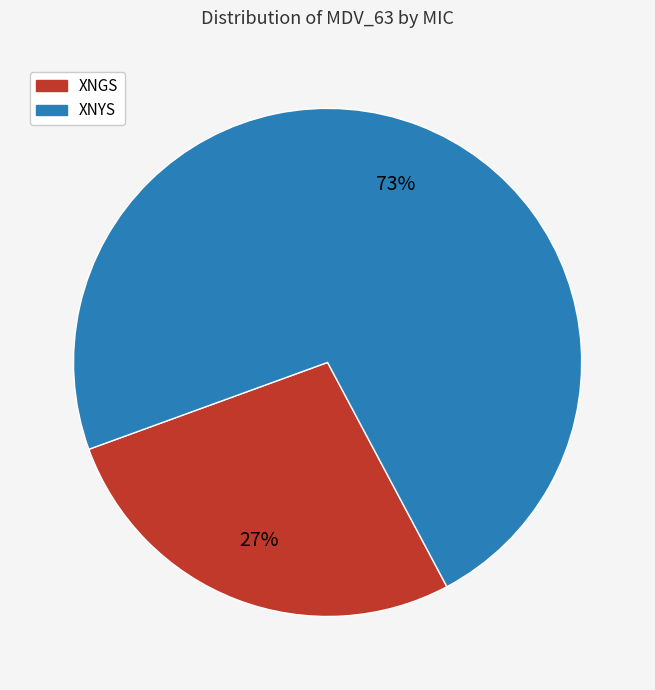

To the nearest percent, what is the average slice percentage?

50%